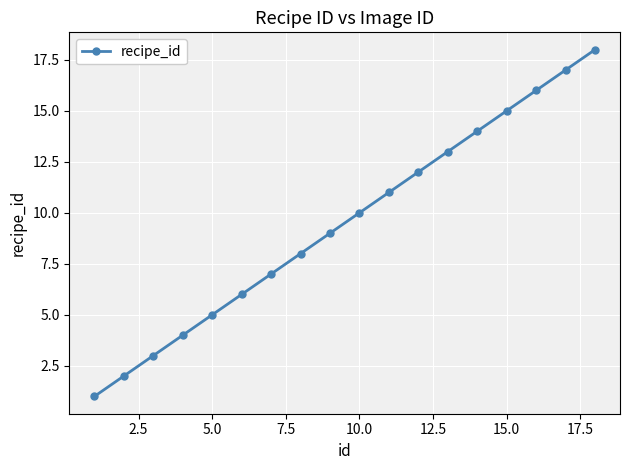

True or false: there are more than 1 points higher than both neighbors.

False